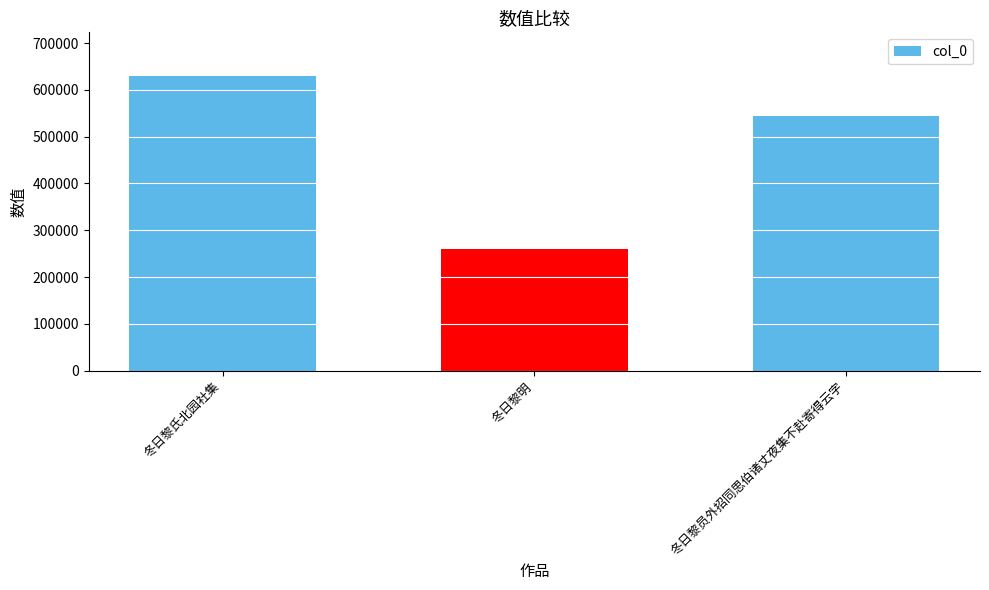

Which label corresponds to the largest value in the chart?

冬日黎氏北园社集